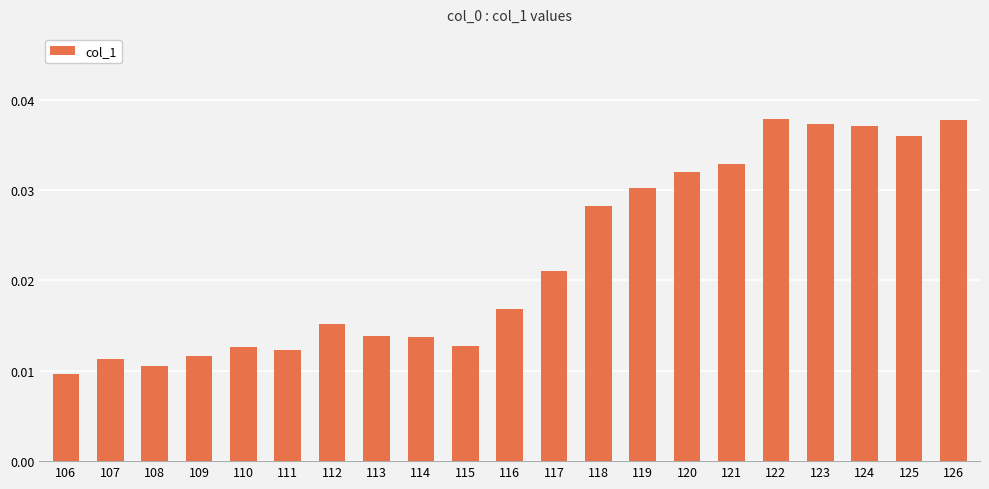

Between 123 and 113, which is larger?

123